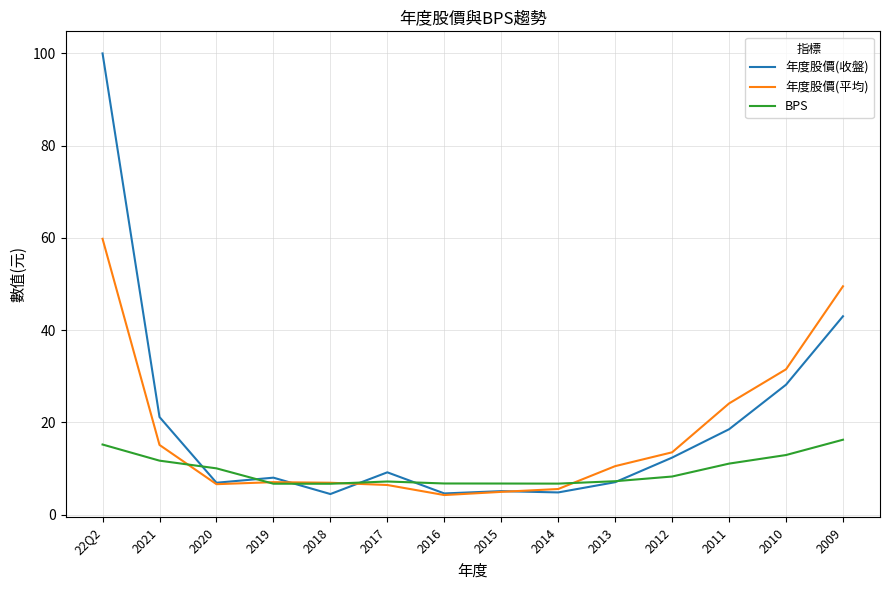

Which label corresponds to the largest value in the chart?

22Q2